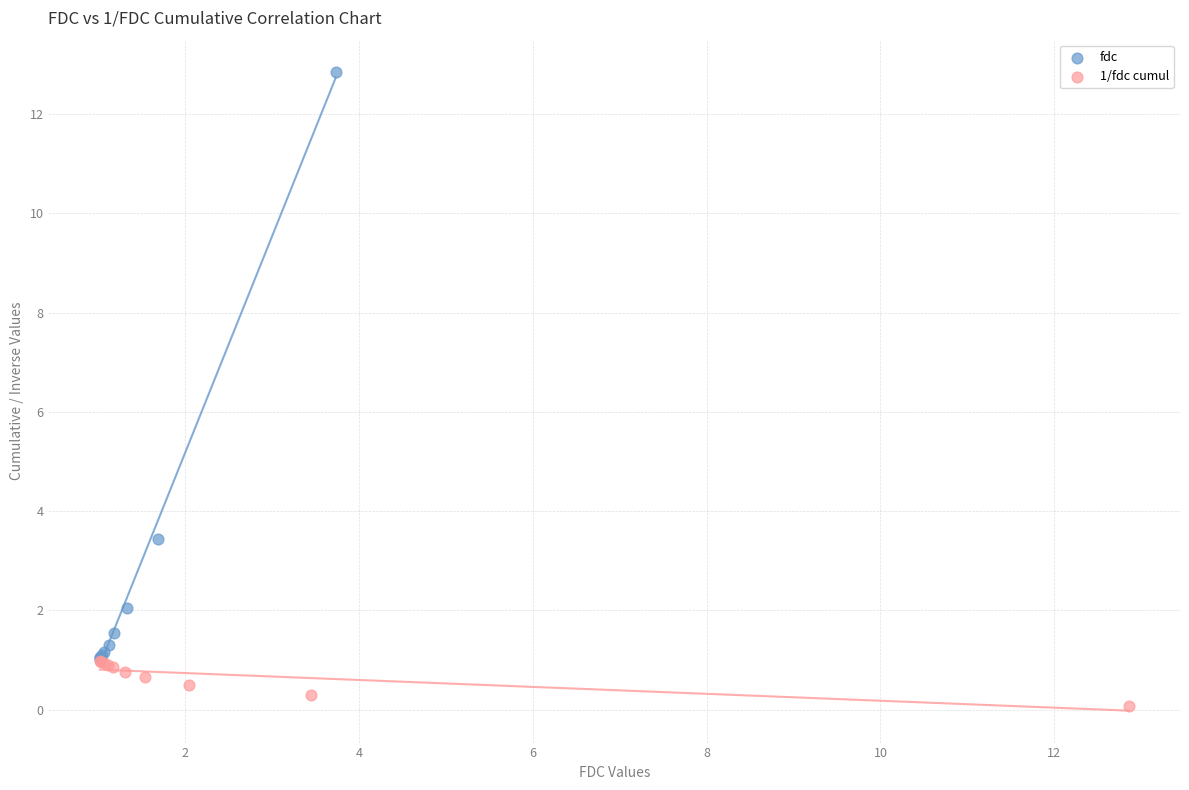

Which series contains the highest Y value?

fdc